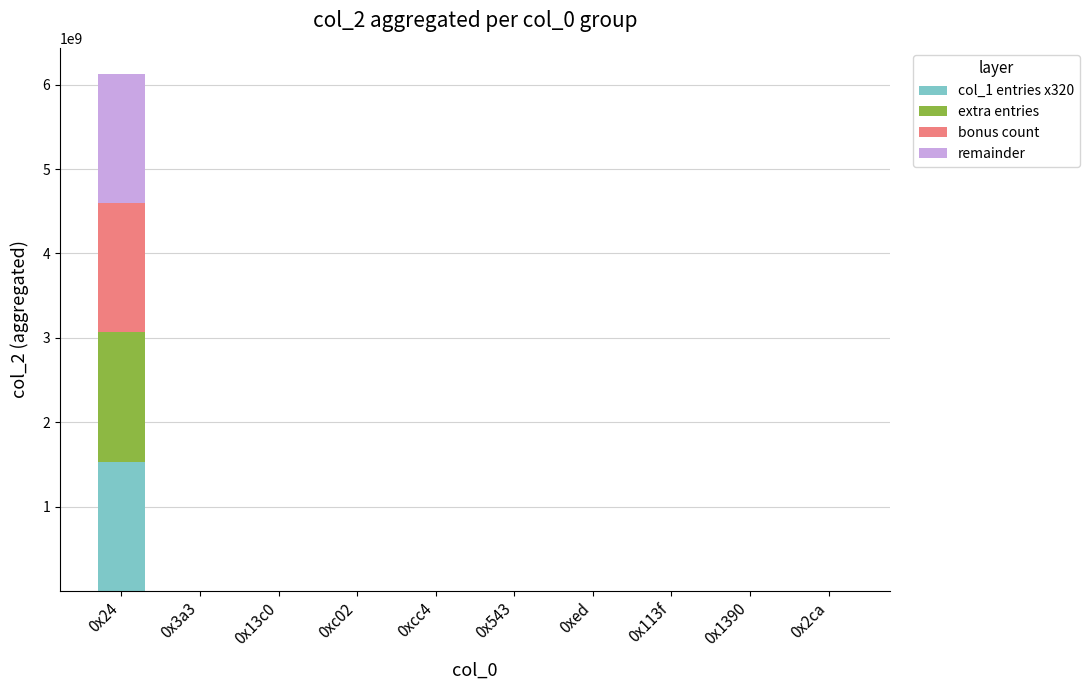

At which category is the sum across all series the highest?

0x24